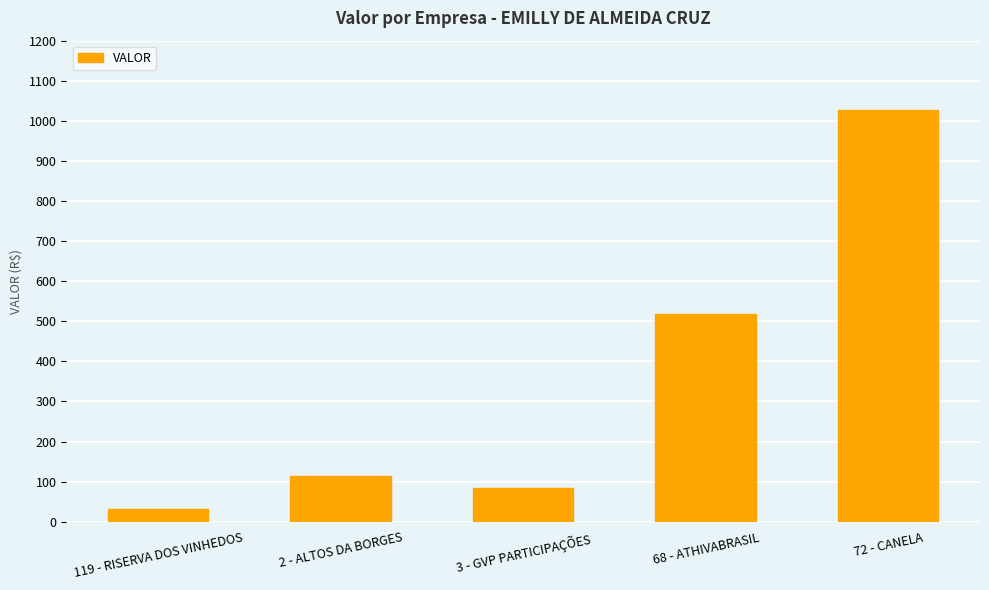

Where does the data first go above 113?

2 - ALTOS DA BORGES